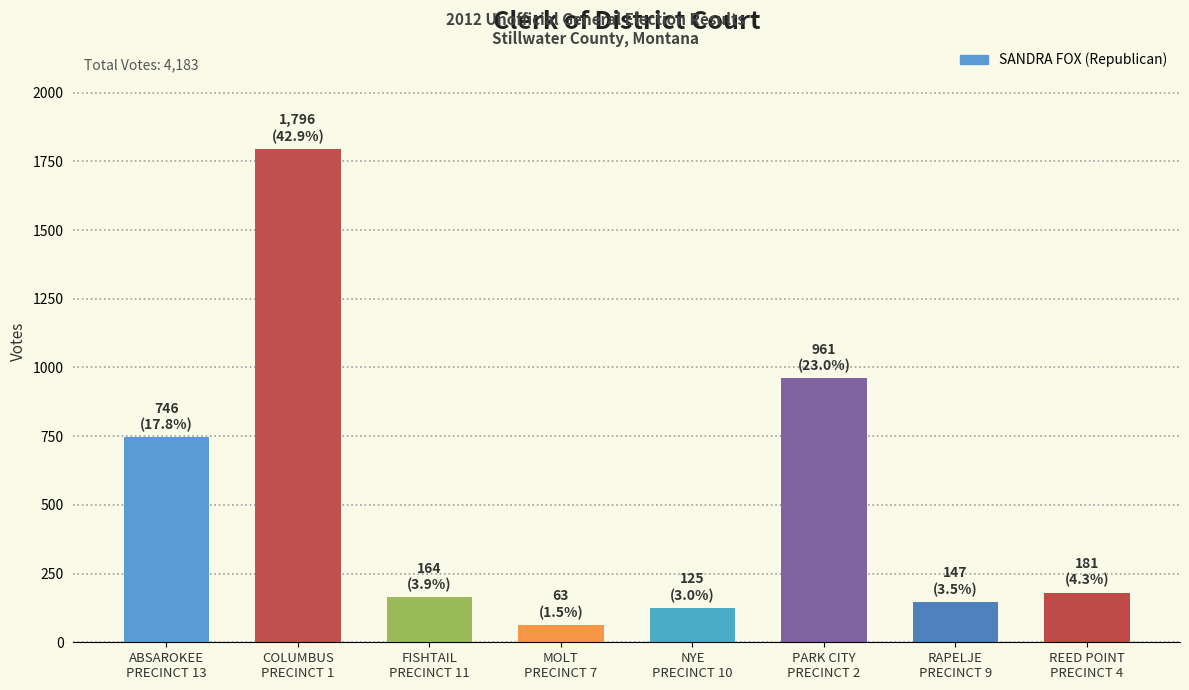

What position from the left is COLUMBUS
PRECINCT 1?

2